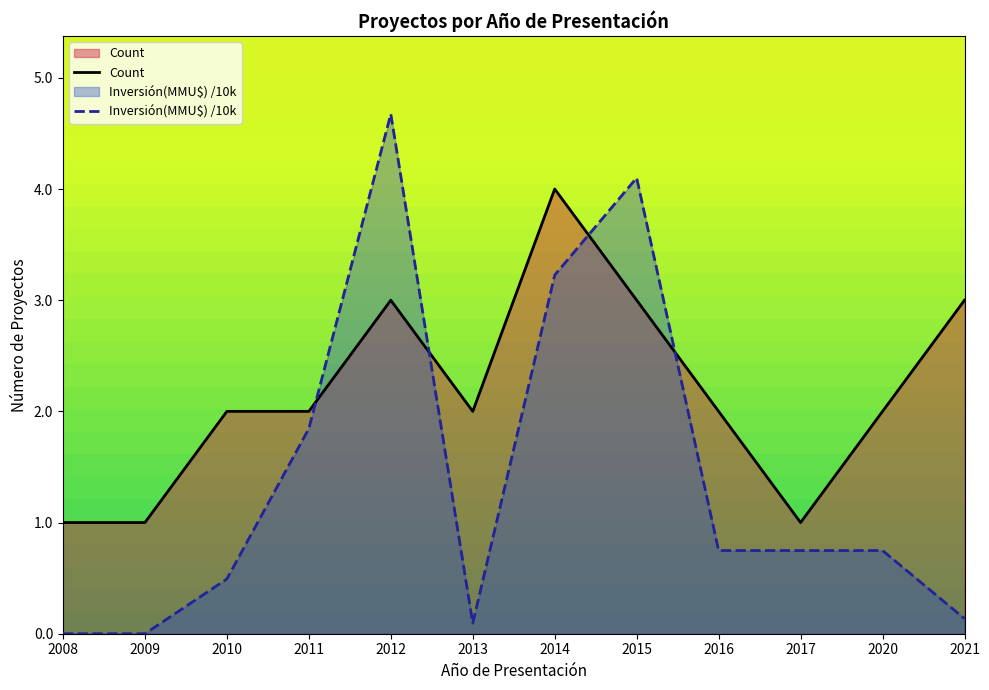

At which label does Count first exceed 2?

2012